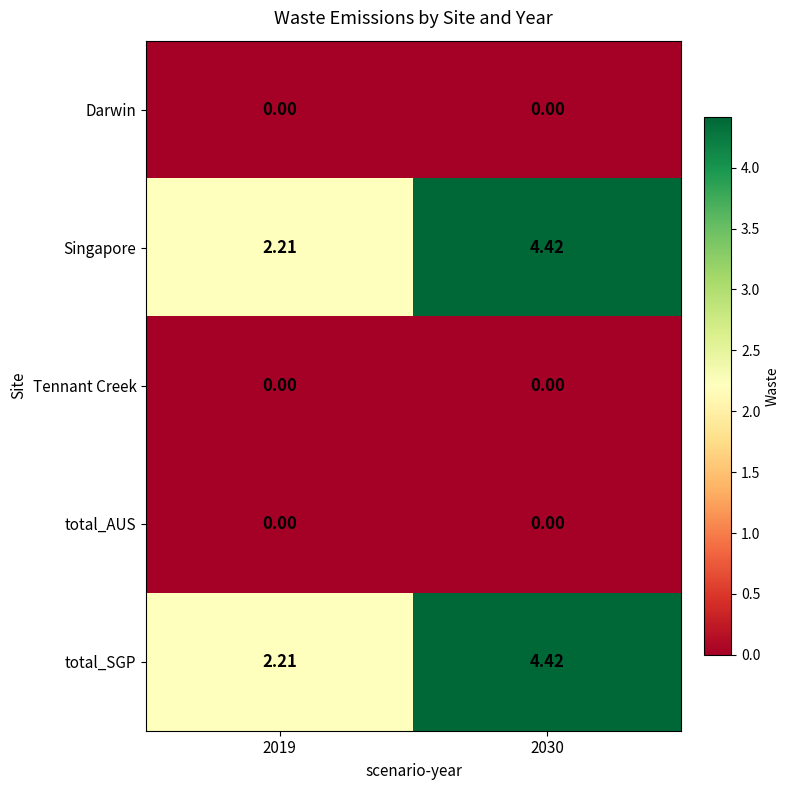

How many data points in total_SGP are above 4?

1